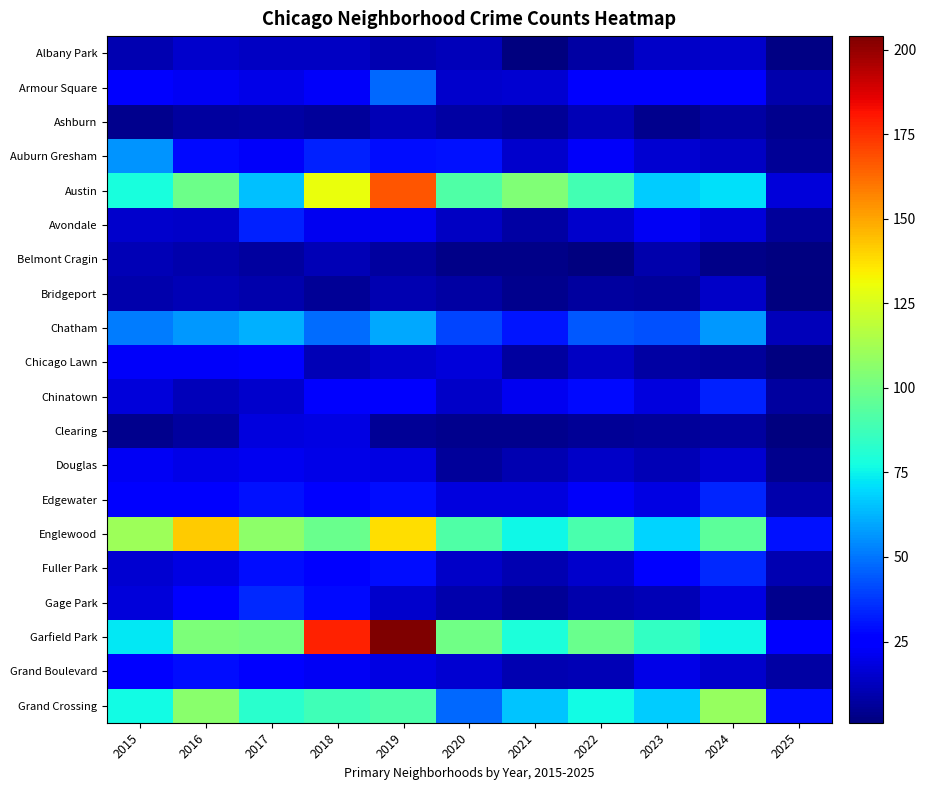

What is the smallest value displayed?

1.0